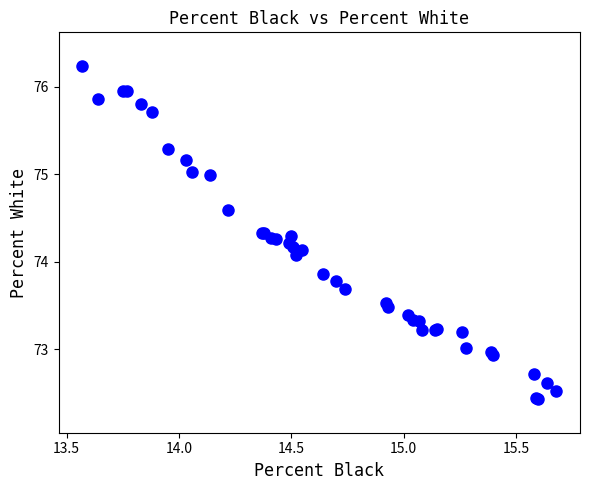

What Y value in the scatter plot is closest to 74?

74.1